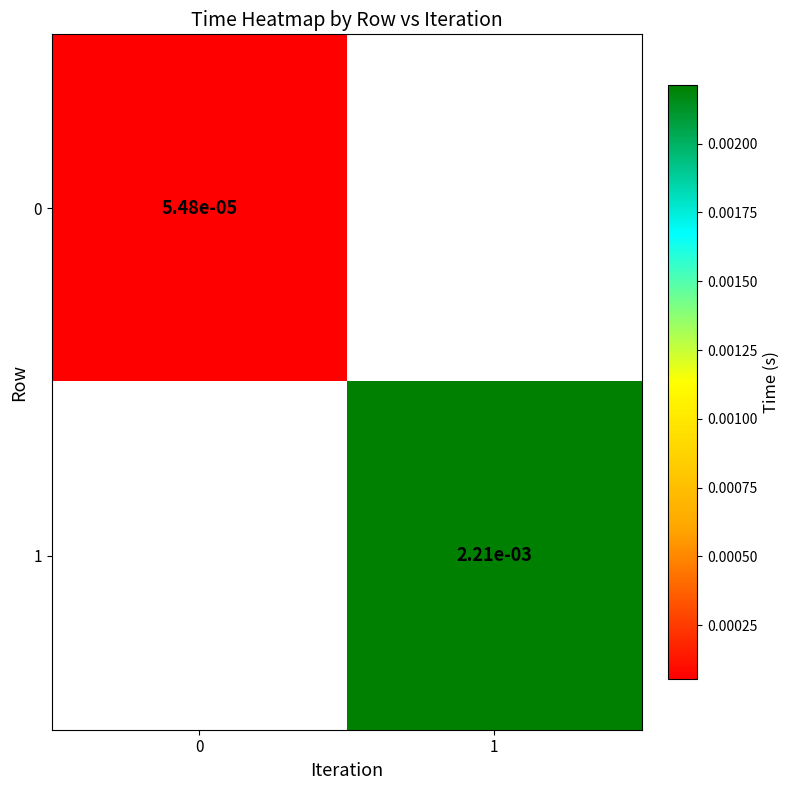

List the labels in order of 0 value, largest first.

0, 1